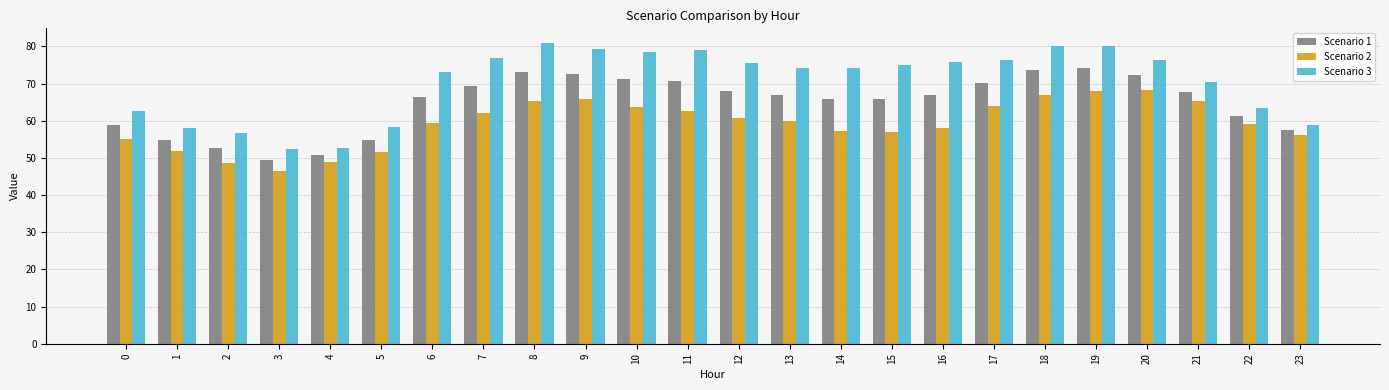

List the series in order of their peak value, lowest first.

Scenario 2, Scenario 1, Scenario 3